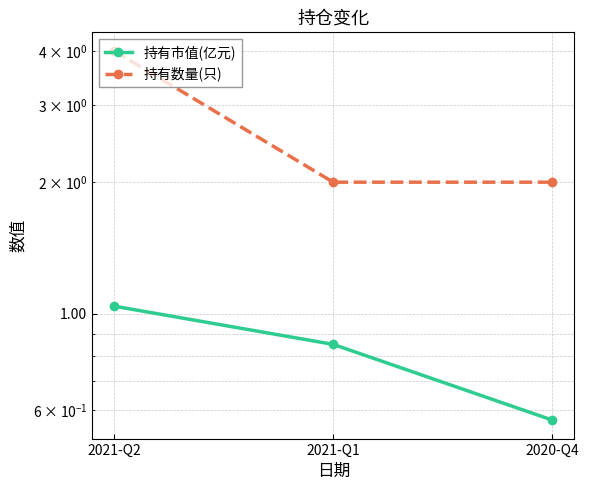

Reading left to right, what are all the values shown in this chart?

持有市值(亿元): 2021-Q2=1.0	2021-Q1=0.8	2020-Q4=0.6
持有数量(只): 2021-Q2=4.0	2021-Q1=2.0	2020-Q4=2.0